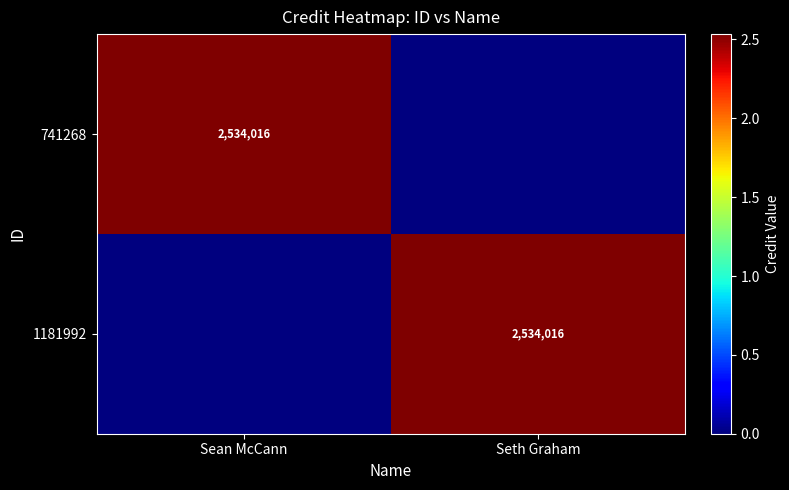

Is it true that 741268 equals 4138103 at Sean McCann?

False